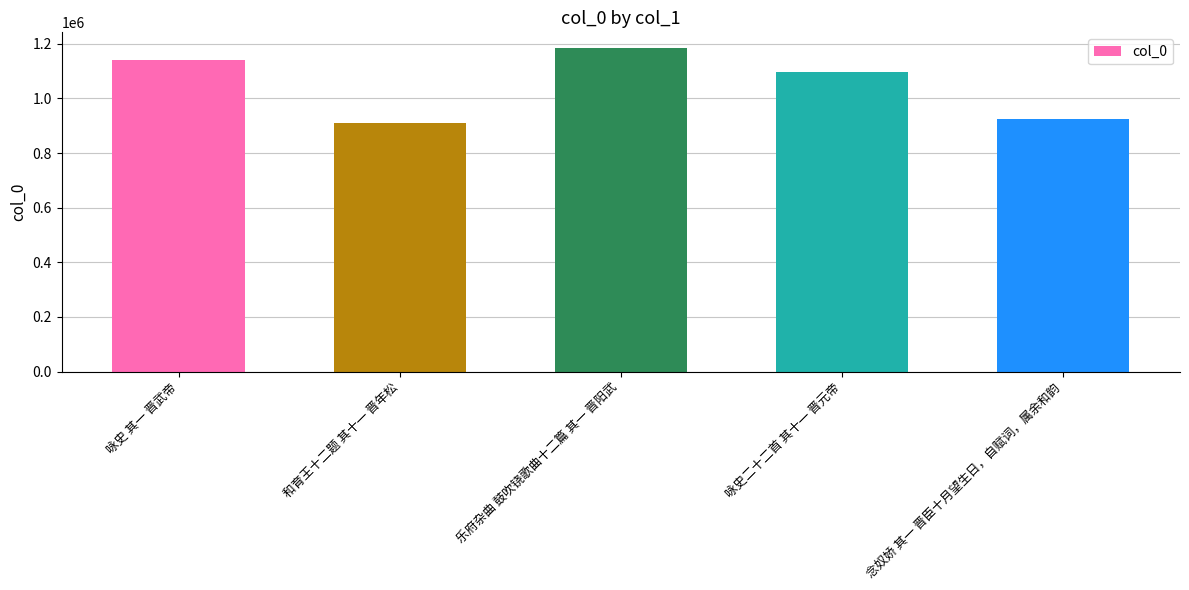

List the labels in order of value, smallest first.

和育王十二题 其十一 晋年松, 念奴娇 其一 晋臣十月望生日，自赋词，属余和韵, 咏史二十二首 其十一 晋元帝, 咏史 其一 晋武帝, 乐府杂曲 鼓吹铙歌曲十二篇 其一 晋阳武